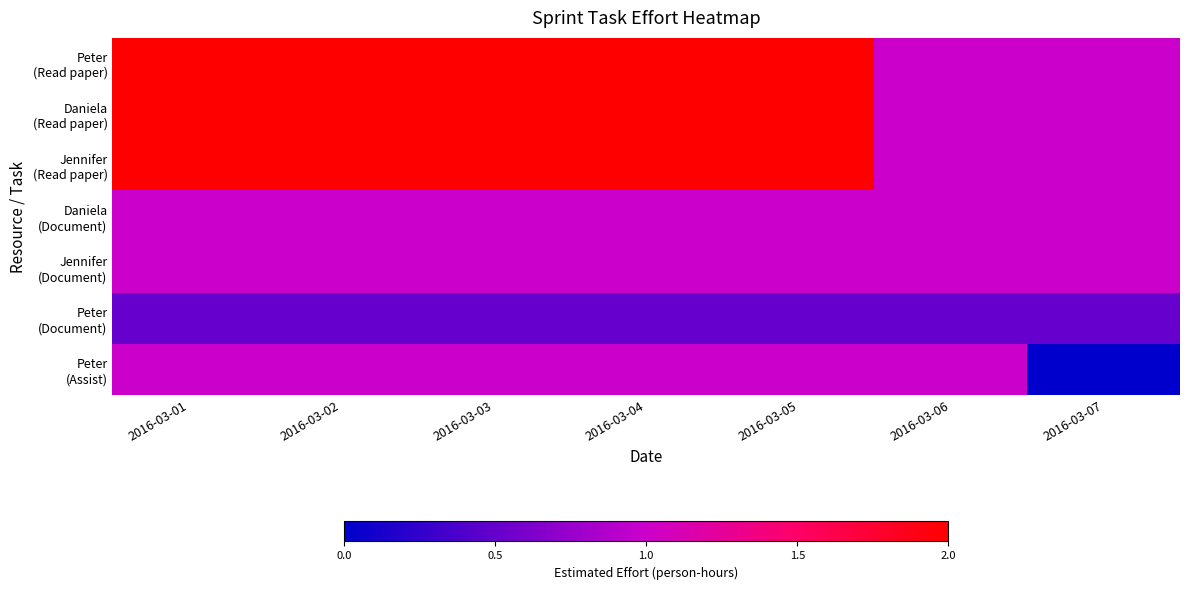

Rank the series by their maximum value, from lowest to highest.

Peter (Document), Daniela (Document), Jennifer (Document), Peter (Assist), Peter (Read paper), Daniela (Read paper), Jennifer (Read paper)